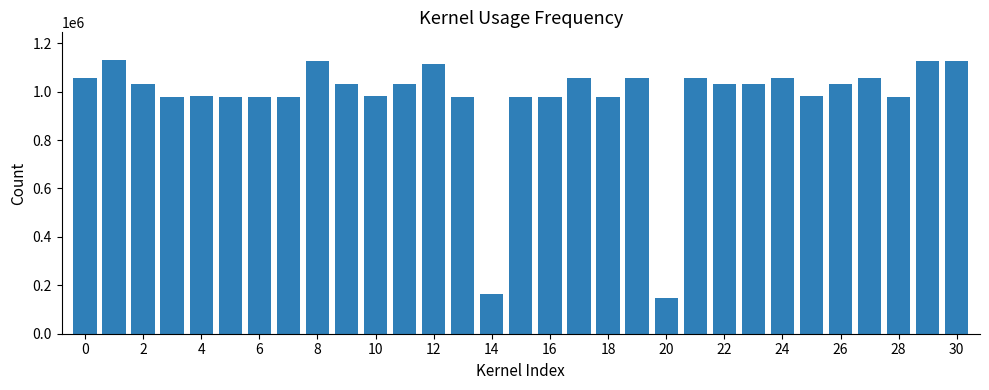

What is the difference between the maximum and second lowest values?

966070